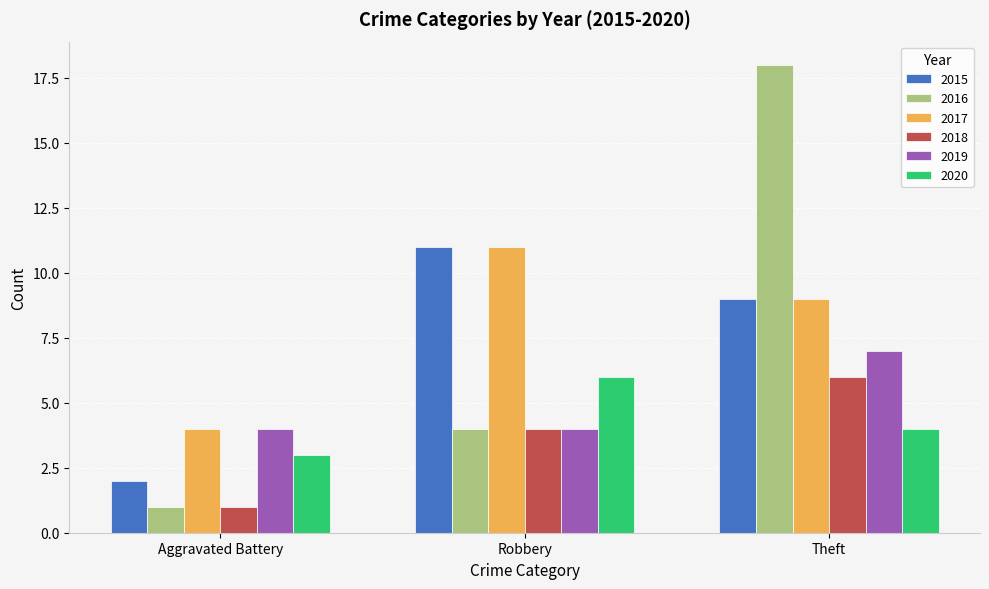

What is the difference between the maximum and minimum values in the 2015 series?

9